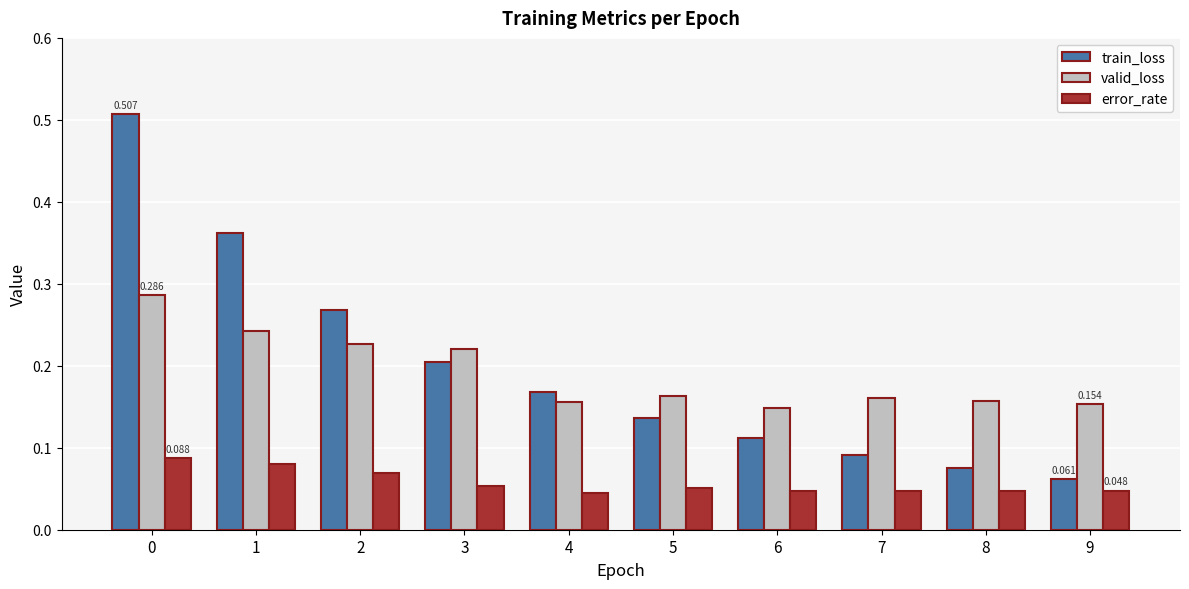

Is the value of error_rate at 8 greater than the value of valid_loss at 7?

No